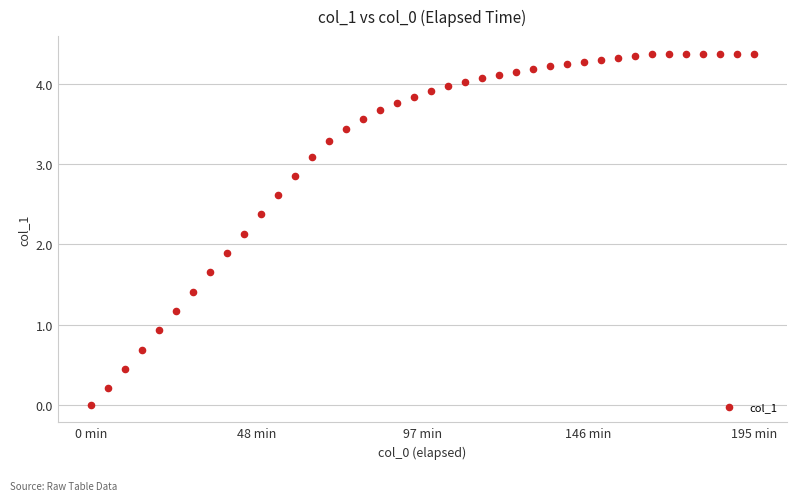

What is the range of X values (max minus min)?

11700.0